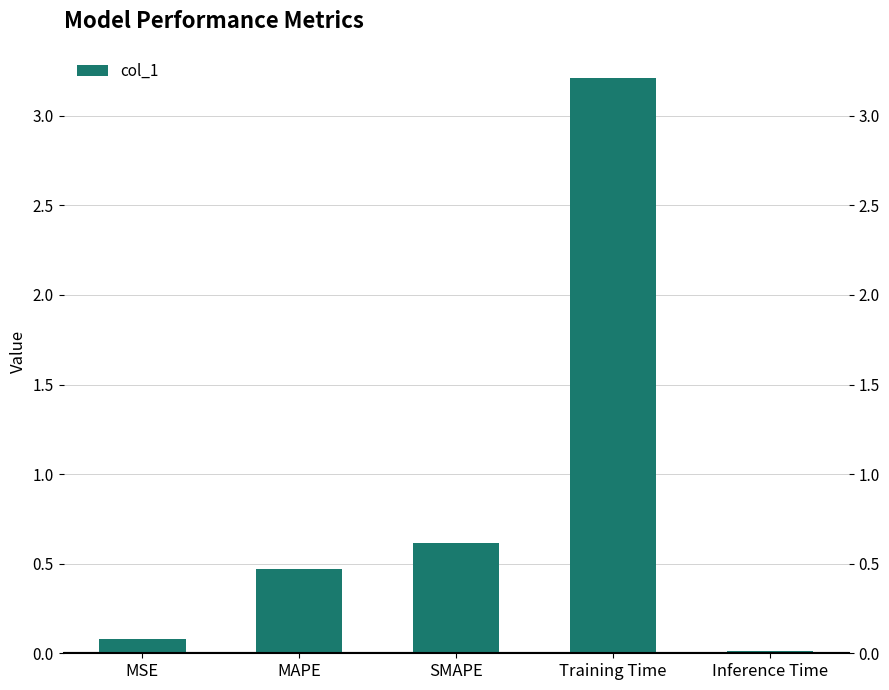

Reading left to right, extract all data points from this chart.

MSE=0.1	MAPE=0.5	SMAPE=0.6	Training Time=3.2	Inference Time=0.0